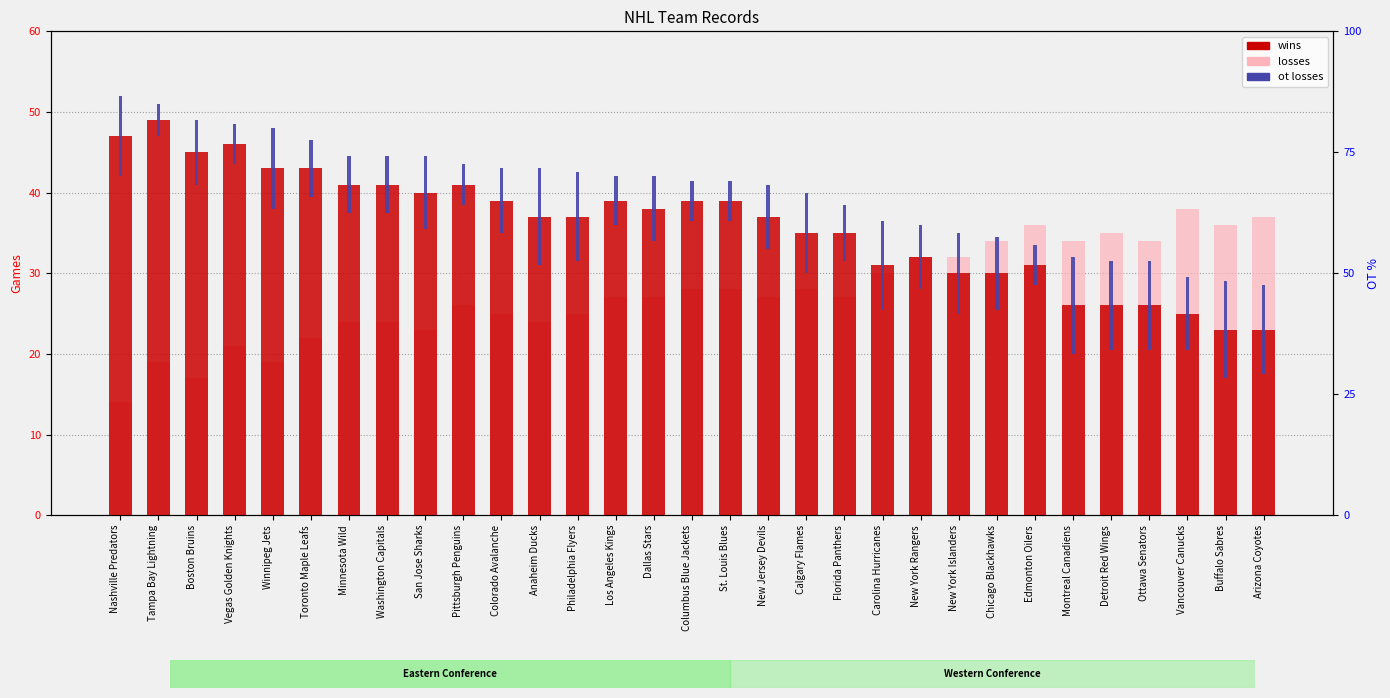

At which category does the chart reach its peak across all series?

Tampa Bay Lightning